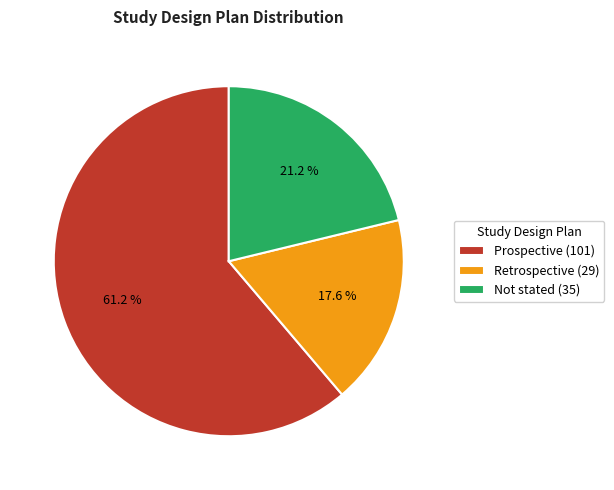

What is the smallest slice in the pie chart?

Retrospective